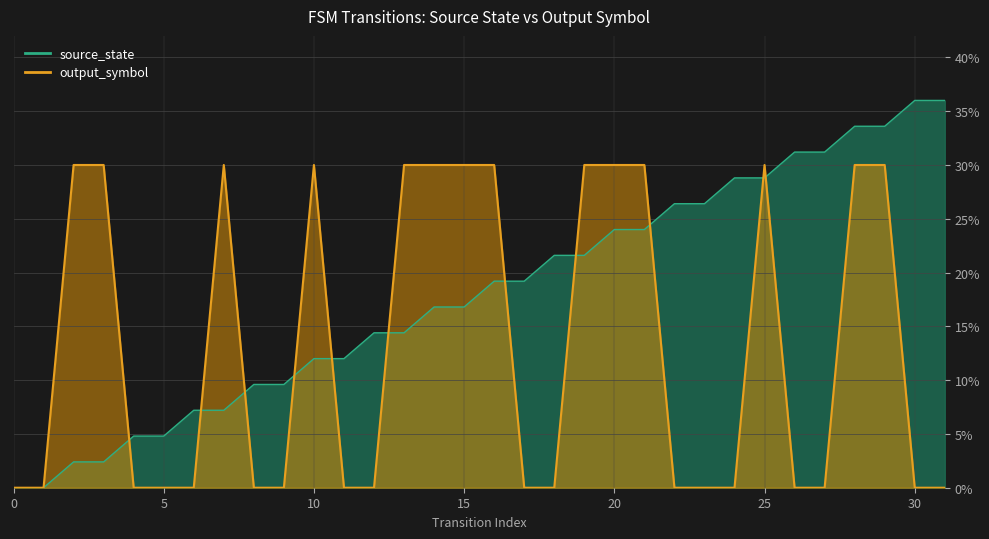

Count the number of categories in the chart.

32